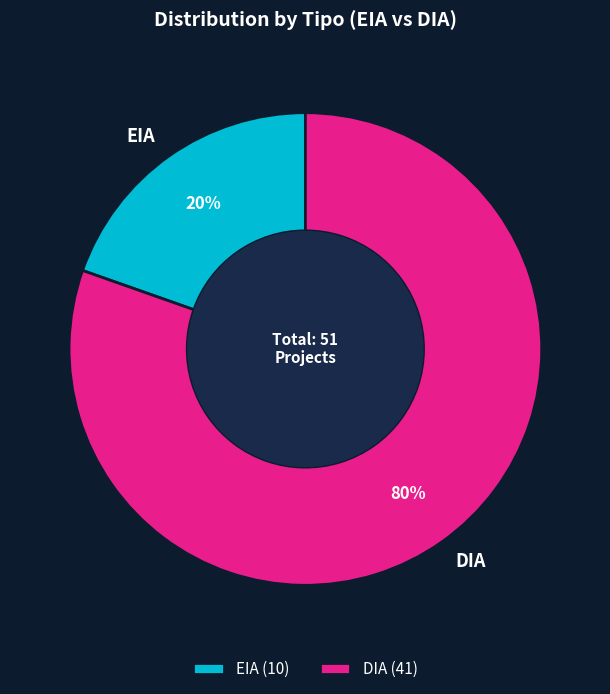

Approximately how many times larger is the value at EIA compared to DIA?

0.2